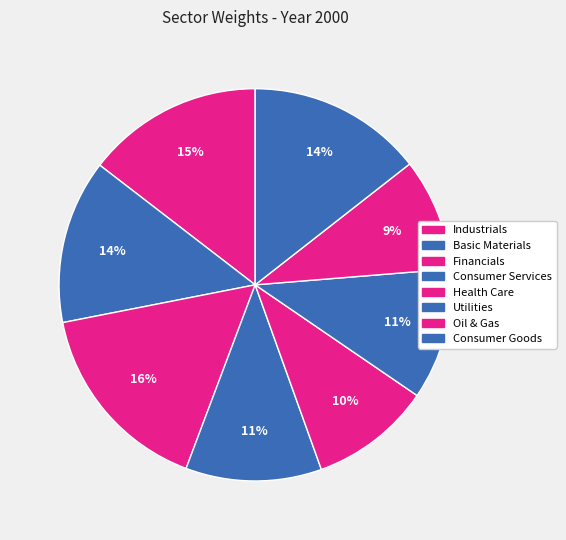

How many slices are in this pie chart?

8